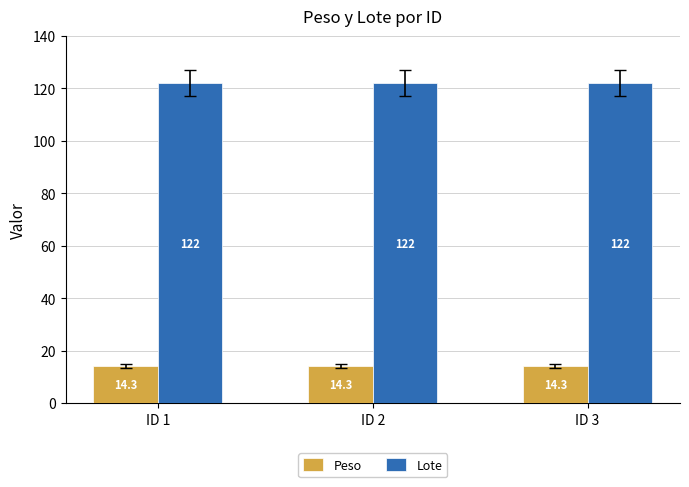

What value does the Peso series have at ID 1?

14.3